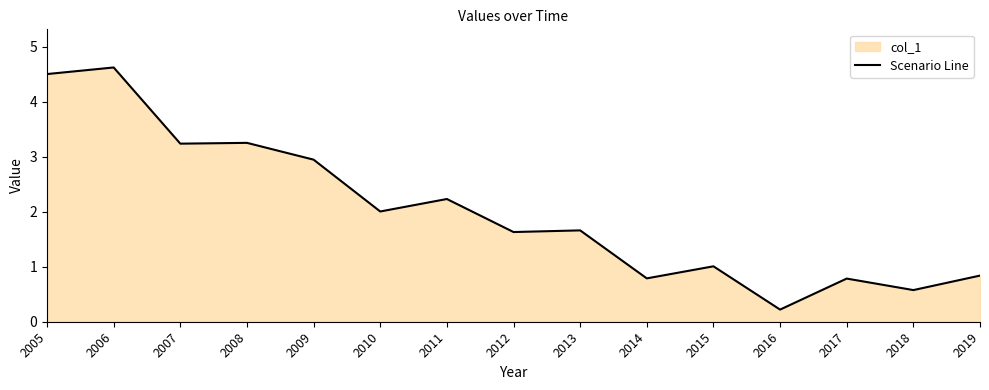

At which label does the data first exceed 1?

2005